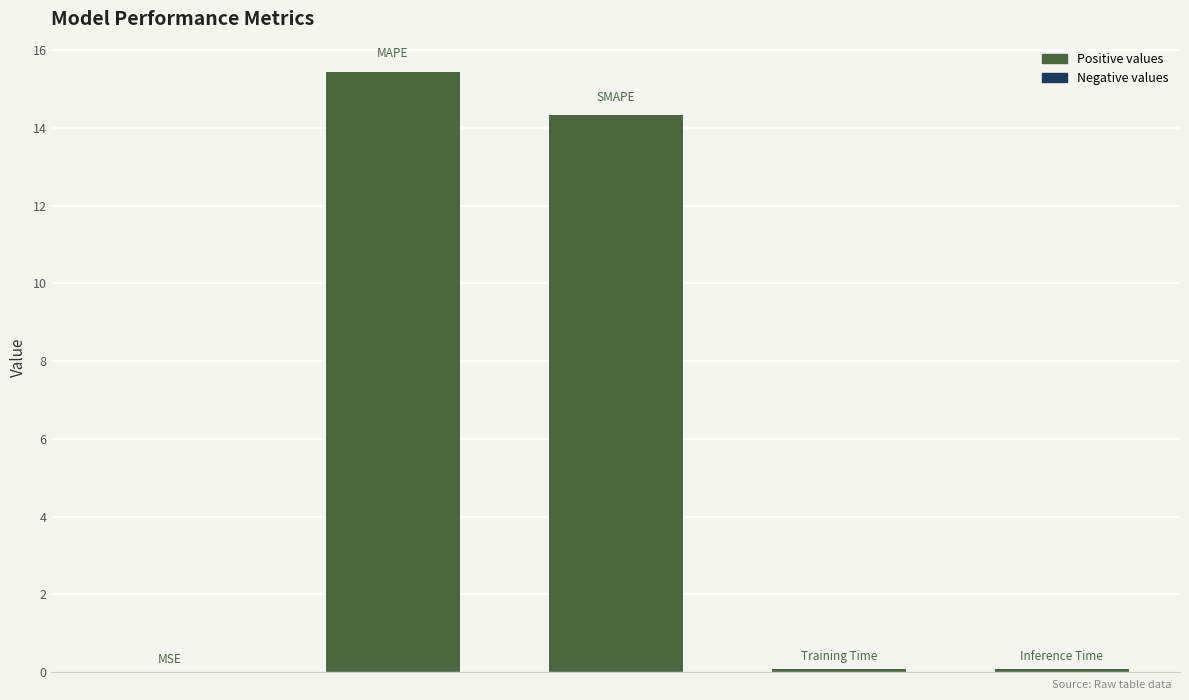

What is the maximum value shown in the chart?

15.4